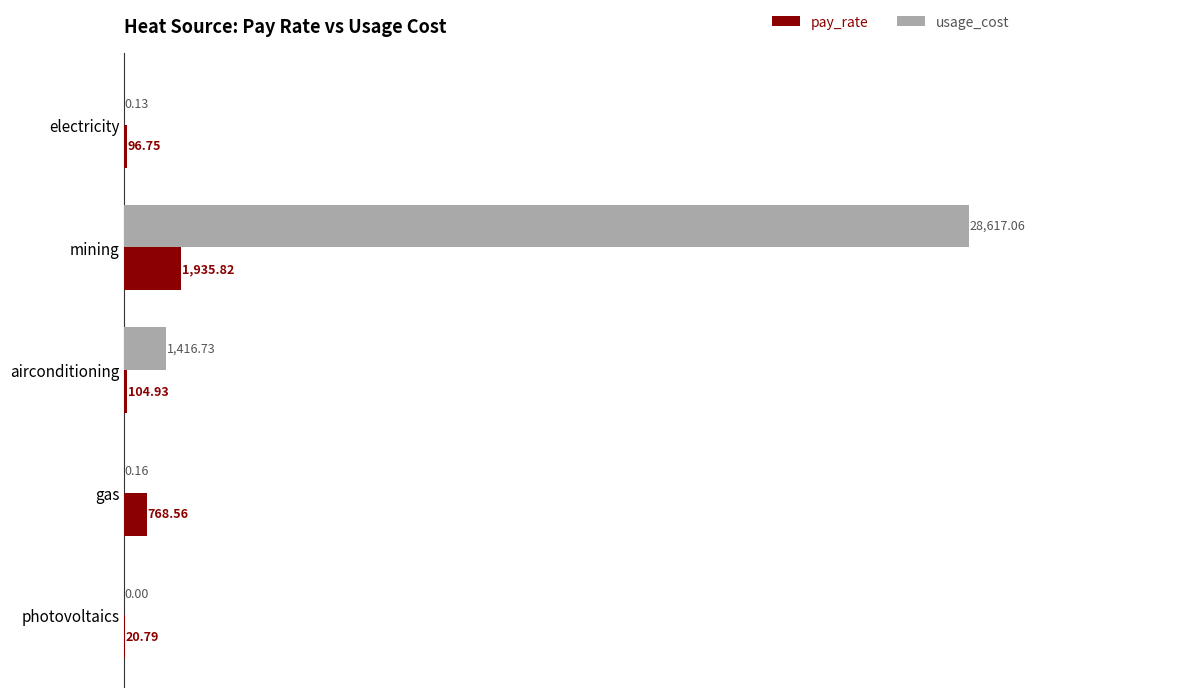

What is the sum of all usage_cost values?

30034.1